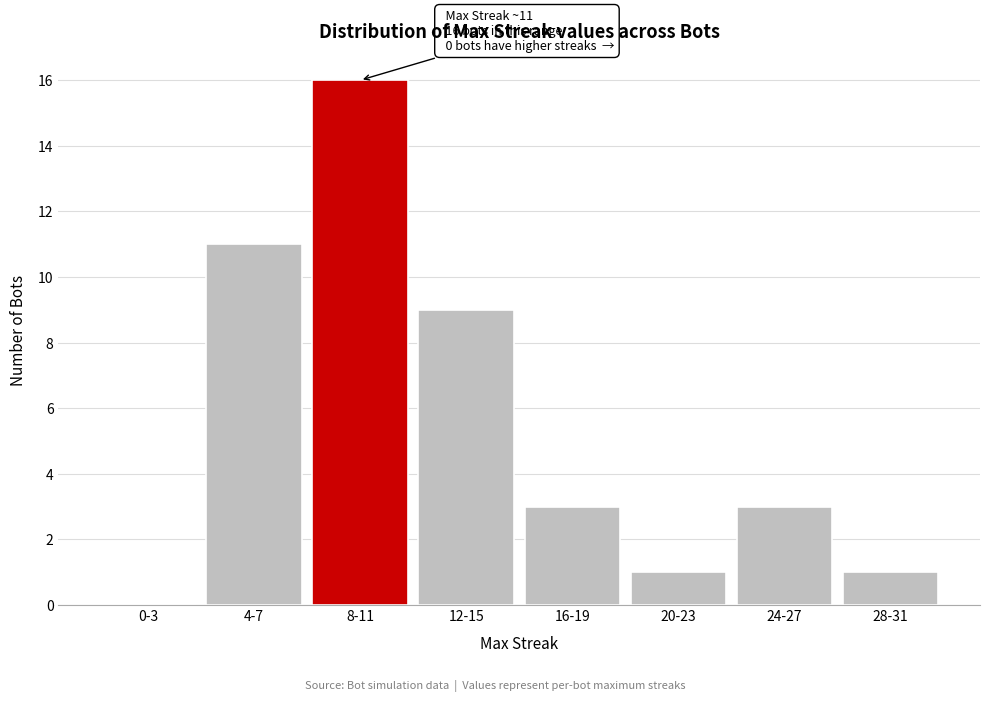

Reading left to right, extract all data points from this chart.

0-3=0	4-7=11	8-11=16	12-15=9	16-19=3	20-23=1	24-27=3	28-31=1